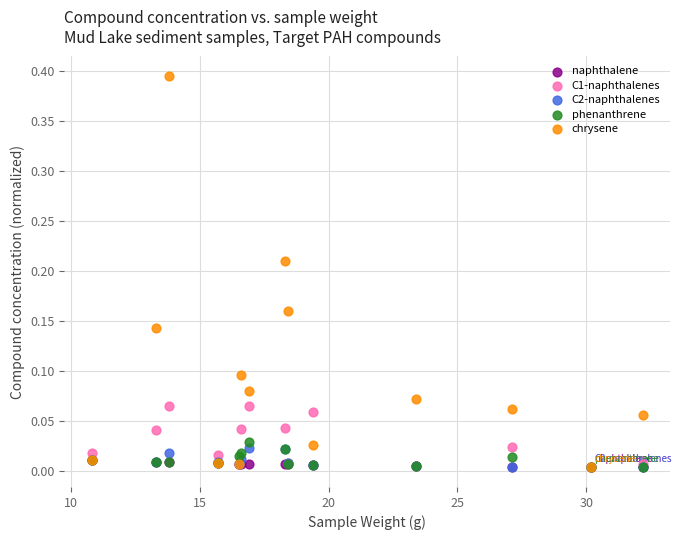

What are all the series names shown in the legend?

naphthalene, C1-naphthalenes, C2-naphthalenes, phenanthrene, chrysene